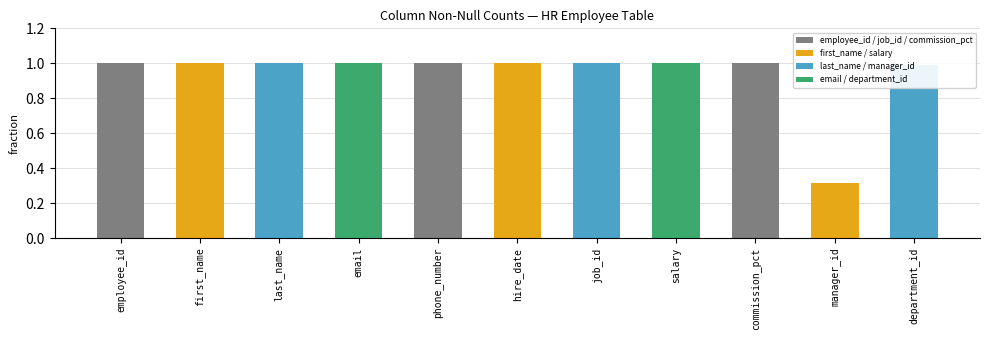

What is the value of the 7th bar from the left?

1.0